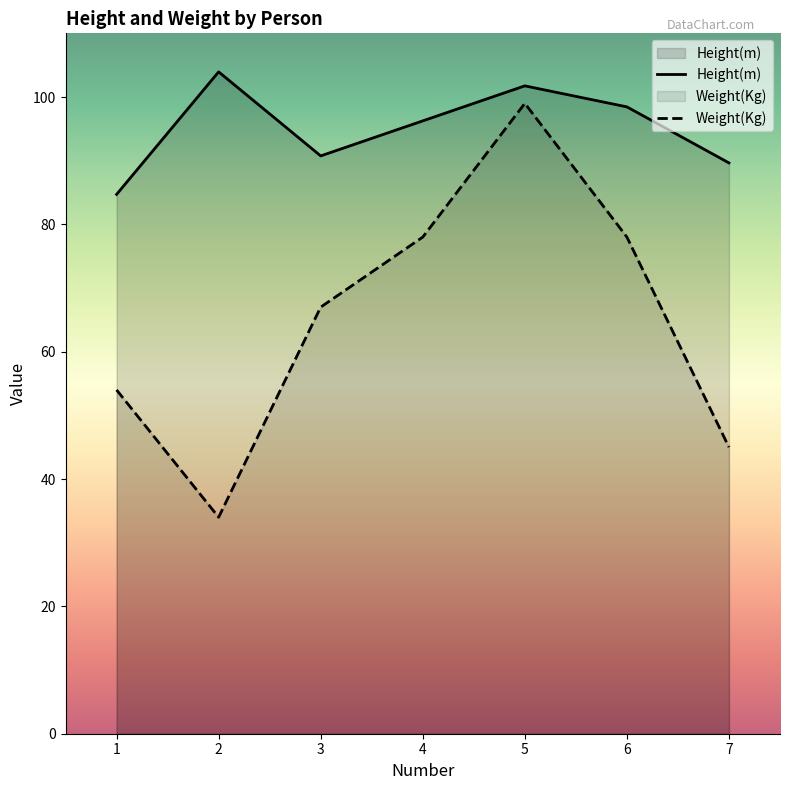

At which label does Height(m) reach its minimum?

1